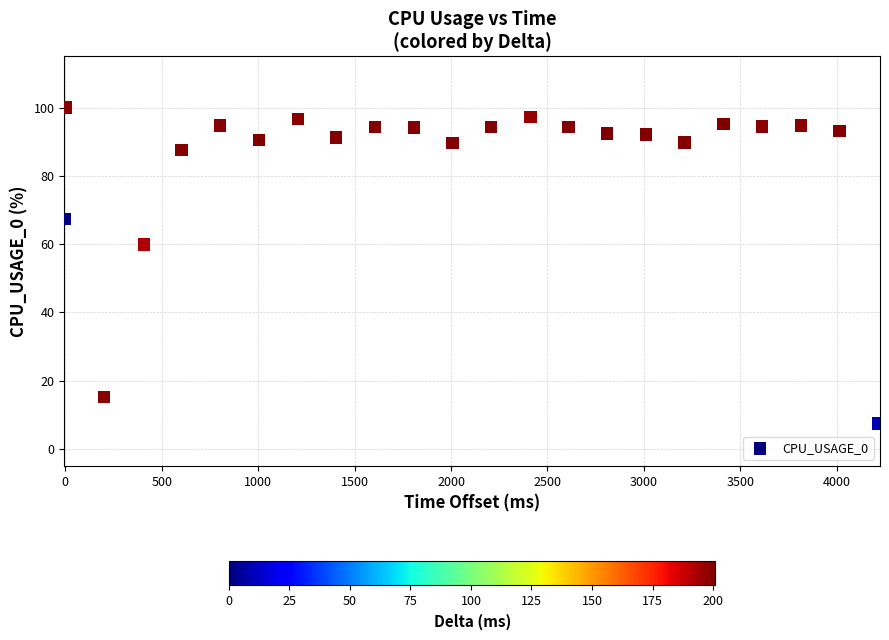

What Y value in the scatter plot is closest to 53?

59.9